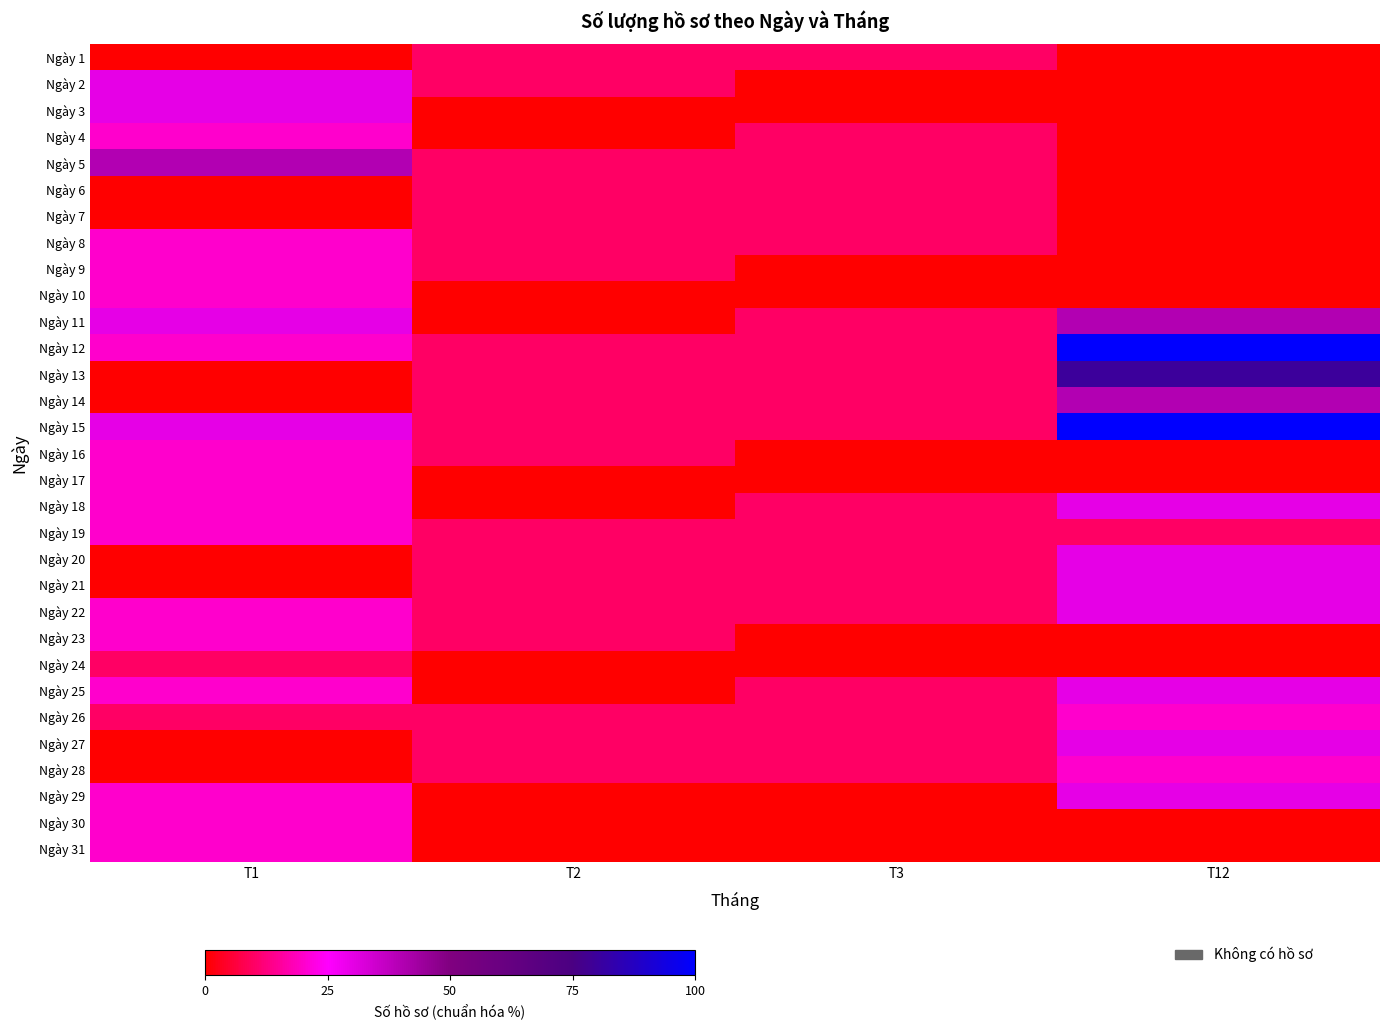

What is the total value across all series at T1?

480